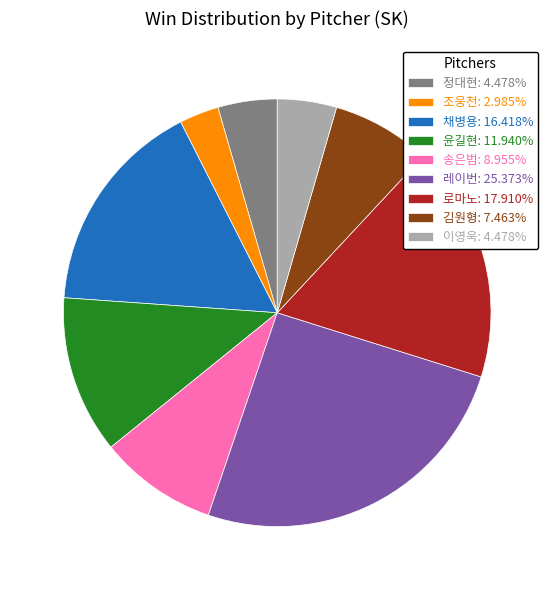

Combined, do 레이번: 25.373% and 정대현: 4.478% account for over 50%?

No